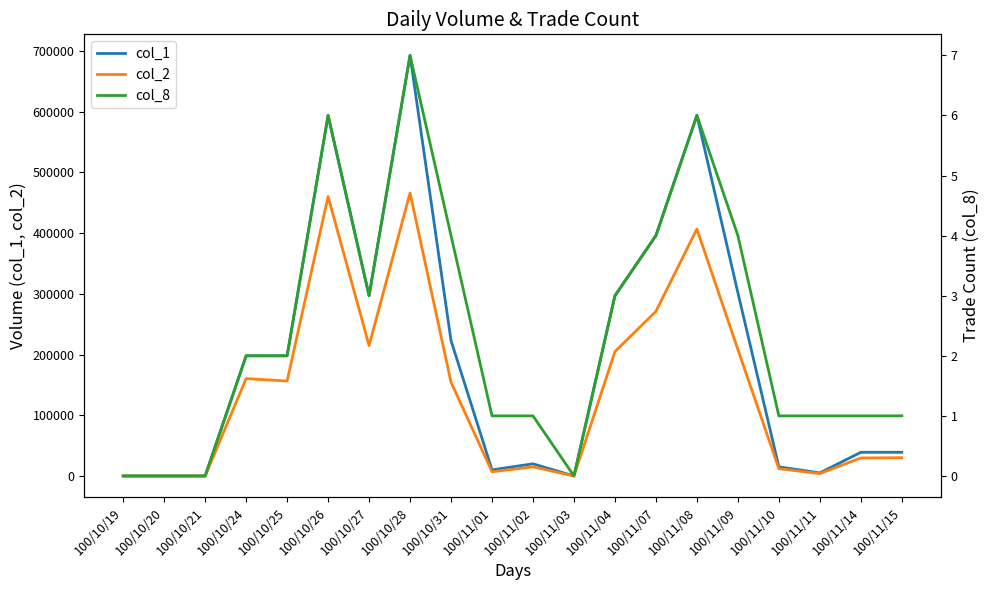

What is the difference between the second highest and second lowest values in the col_1 series?

594000